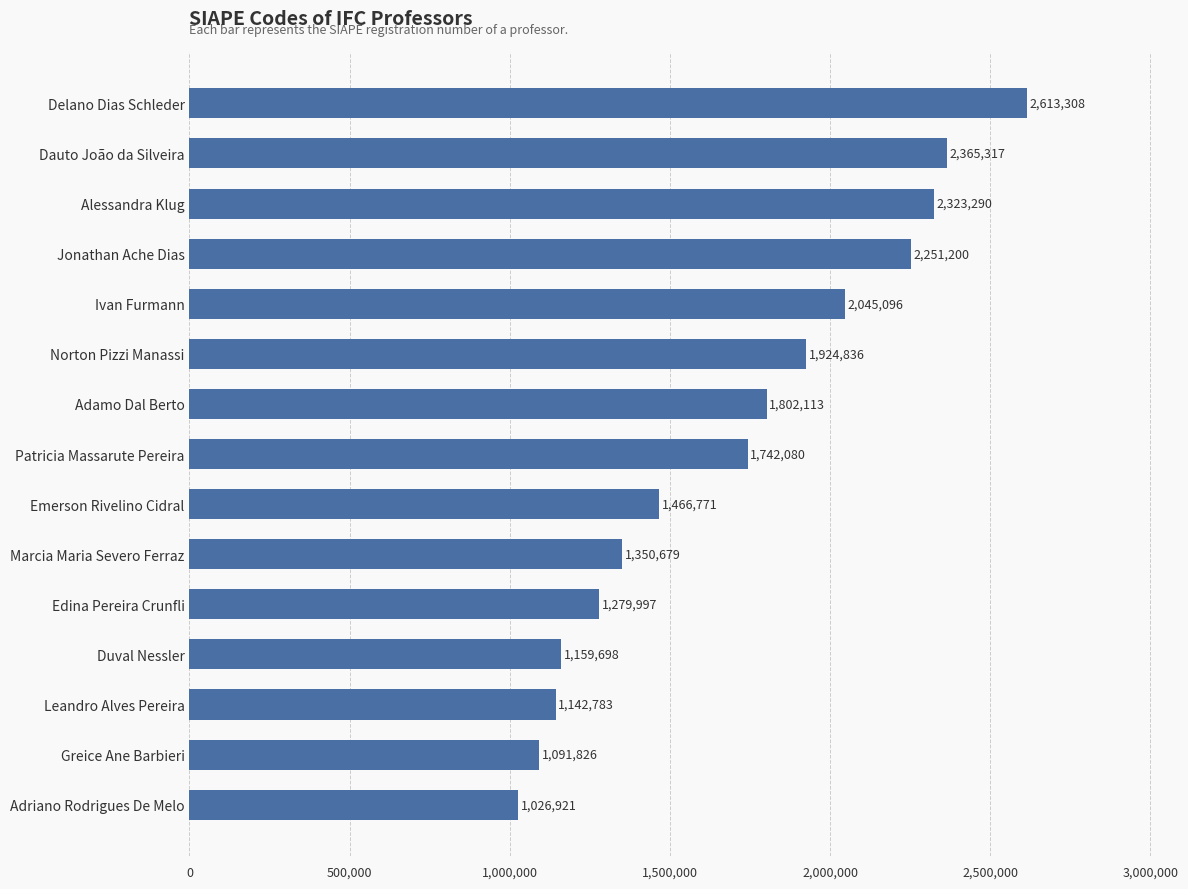

Rank the categories by value from lowest to highest.

Adriano Rodrigues De Melo, Greice Ane Barbieri, Leandro Alves Pereira, Duval Nessler, Edina Pereira Crunfli, Marcia Maria Severo Ferraz, Emerson Rivelino Cidral, Patricia Massarute Pereira, Adamo Dal Berto, Norton Pizzi Manassi, Ivan Furmann, Jonathan Ache Dias, Alessandra Klug, Dauto João da Silveira, Delano Dias Schleder